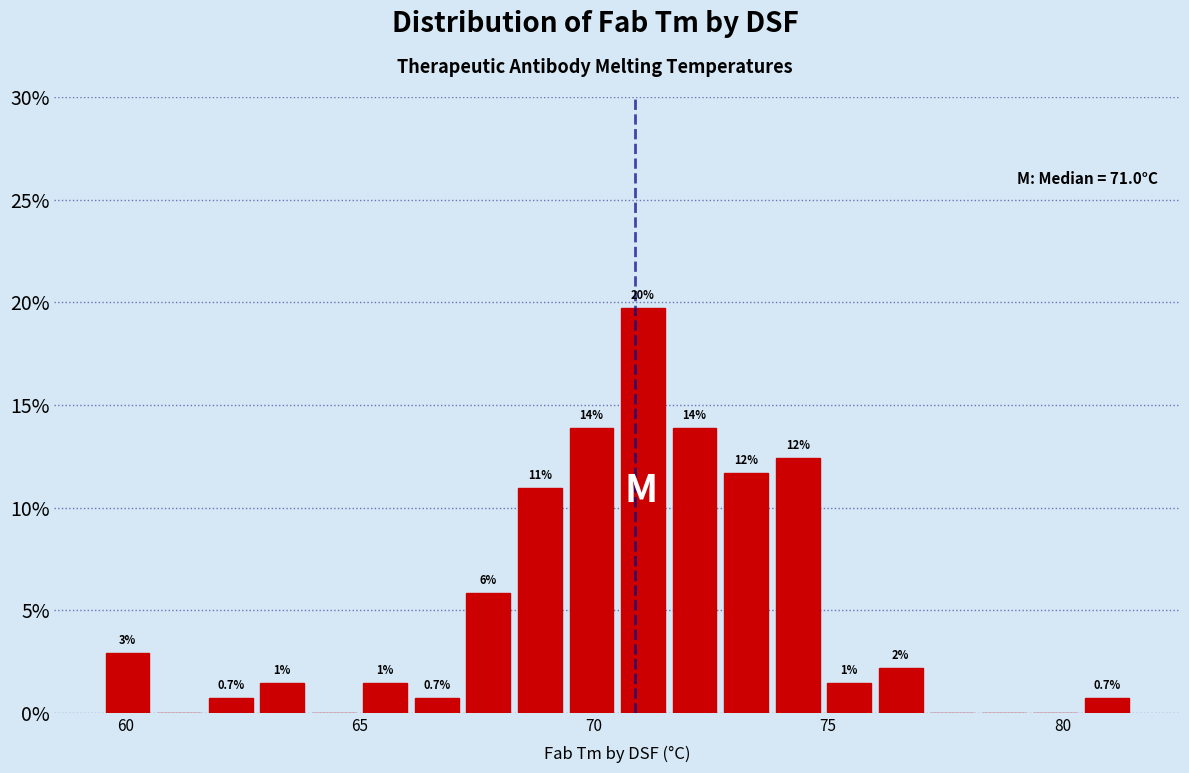

Around what value on the x-axis is the tallest bar? Give the approximate position of its centre, as read against the axis.

71.0